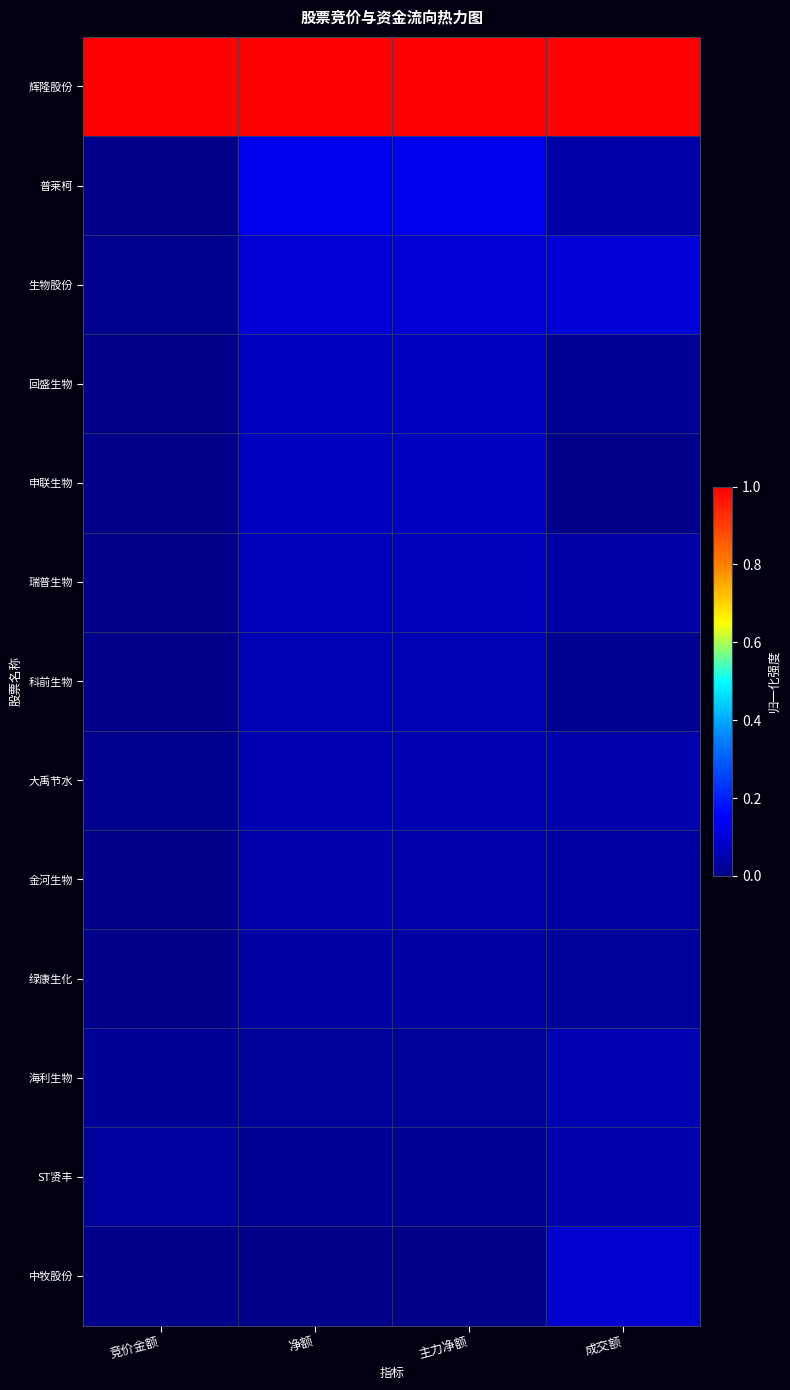

Reading right to left, transcribe all the data shown in this chart.

辉隆股份: 成交额=1.0	主力净额=1.0	净额=1.0	竞价金额=1.0
普莱柯: 成交额=0.0	主力净额=0.1	净额=0.1	竞价金额=0.0
生物股份: 成交额=0.1	主力净额=0.1	净额=0.1	竞价金额=0.0
回盛生物: 成交额=0.0	主力净额=0.1	净额=0.1	竞价金额=0.0
申联生物: 成交额=0.0	主力净额=0.1	净额=0.1	竞价金额=0.0
瑞普生物: 成交额=0.0	主力净额=0.1	净额=0.1	竞价金额=0.0
科前生物: 成交额=0.0	主力净额=0.1	净额=0.1	竞价金额=0.0
大禹节水: 成交额=0.0	主力净额=0.1	净额=0.1	竞价金额=0.0
金河生物: 成交额=0.0	主力净额=0.0	净额=0.0	竞价金额=0.0
绿康生化: 成交额=0.0	主力净额=0.0	净额=0.0	竞价金额=0.0
海利生物: 成交额=0.1	主力净额=0.0	净额=0.0	竞价金额=0.0
ST贤丰: 成交额=0.0	主力净额=0.0	净额=0.0	竞价金额=0.0
中牧股份: 成交额=0.1	主力净额=0.0	净额=0.0	竞价金额=0.0